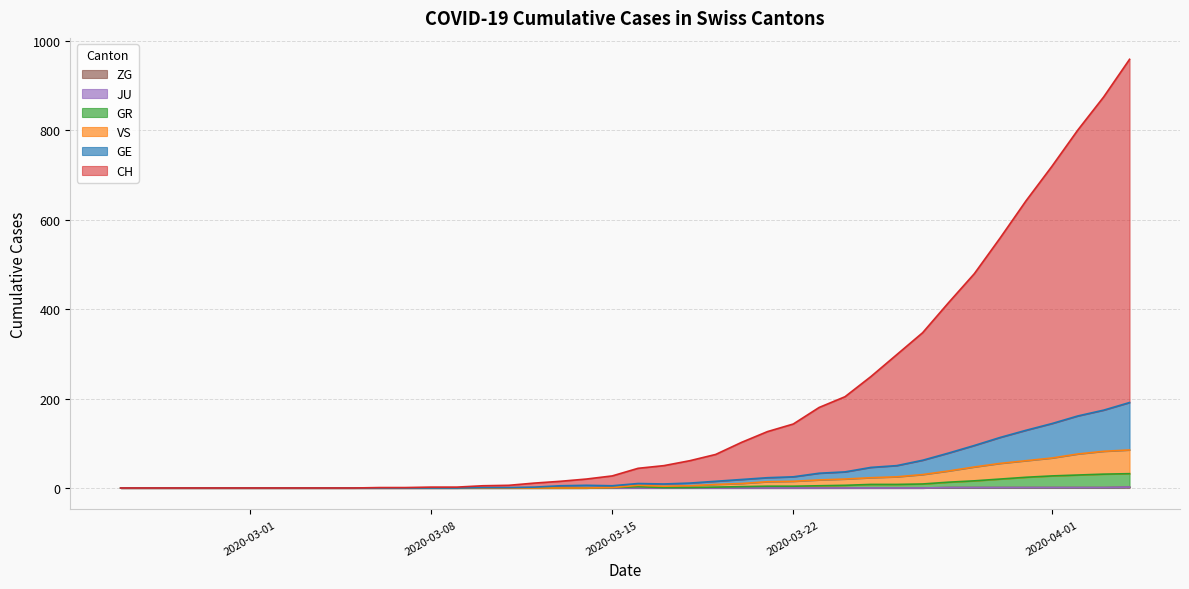

At which label is CH closest to 479?

2020-03-29